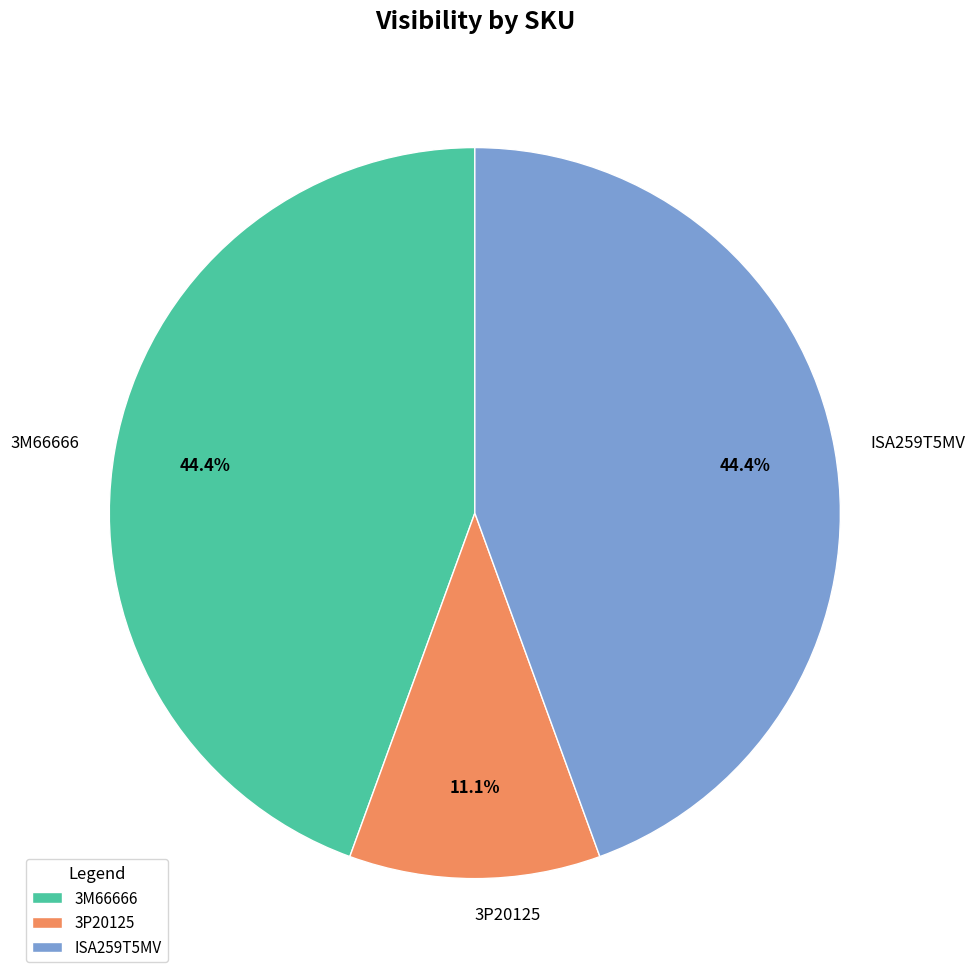

Which slice is the smallest?

3P20125